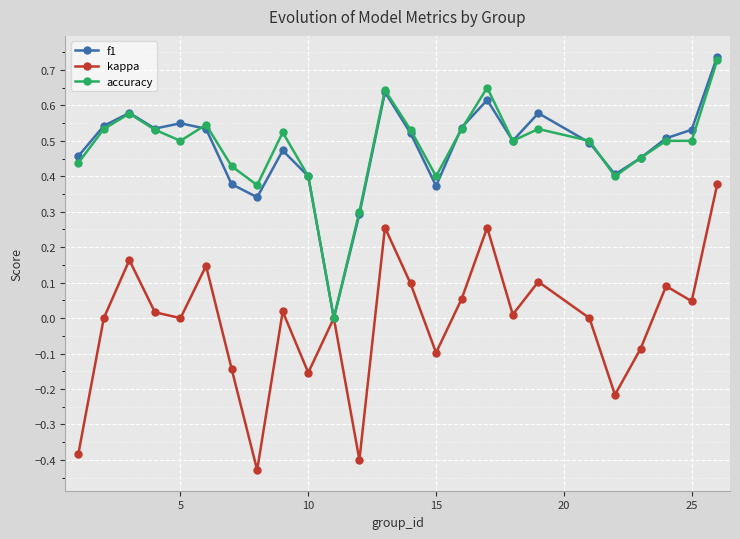

True or false: kappa has more than 2 points higher than both neighbors.

True